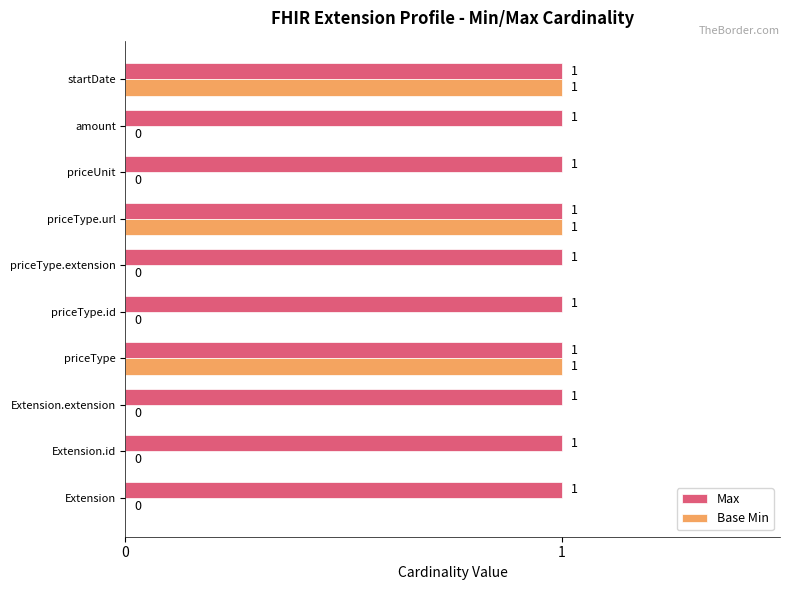

What is the sum of all Base Min values?

3